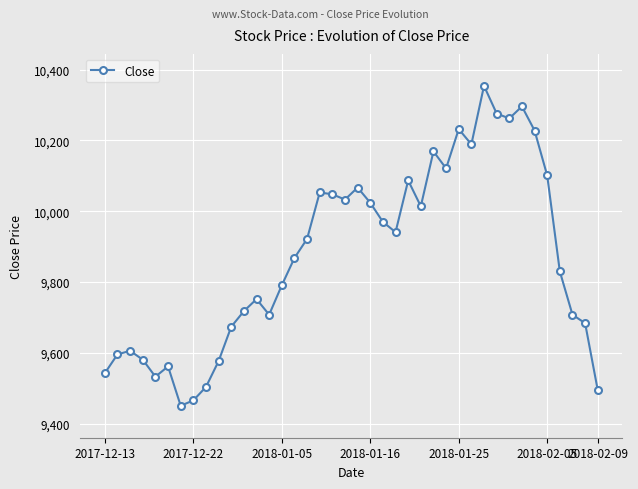

What is the average value?

9876